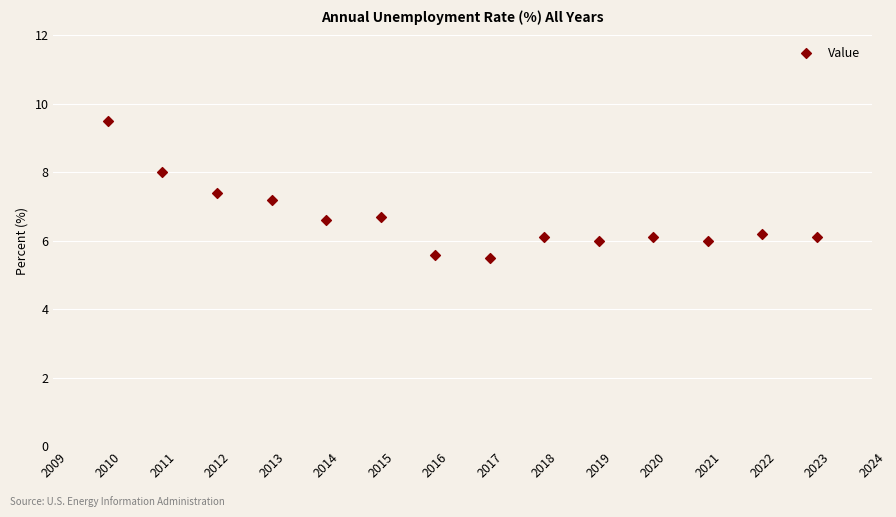

What is the range of Y values (max minus min)?

4.0